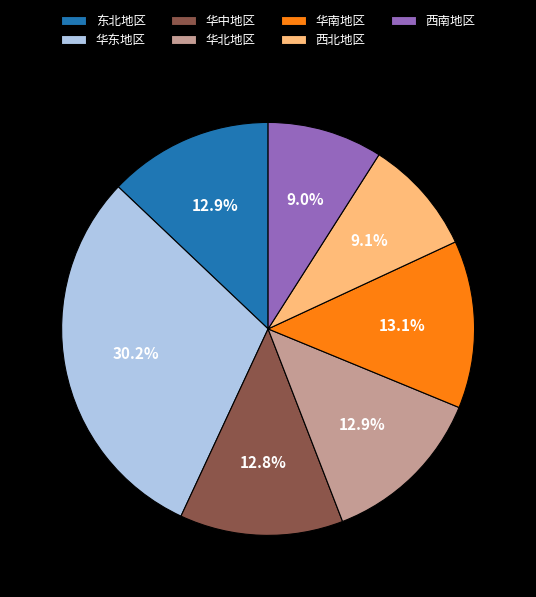

How many segments does this pie chart have?

7